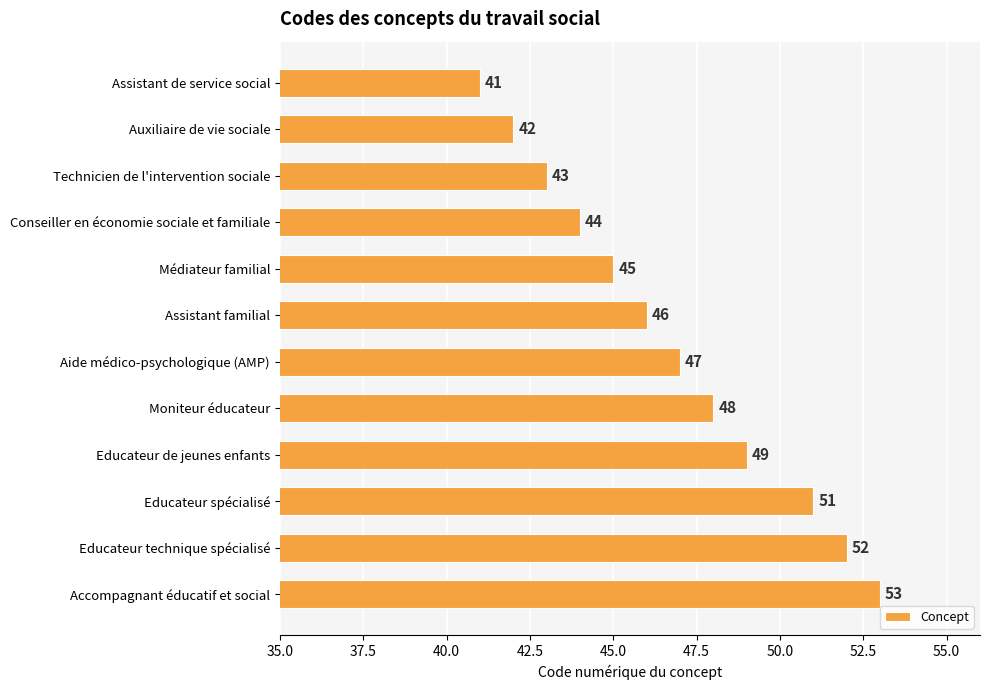

What is the maximum value shown in the chart?

53